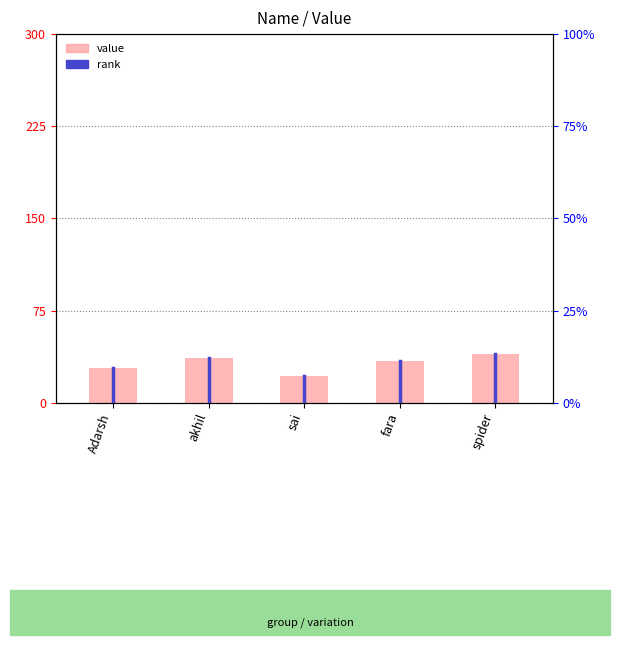

Count the number of categories in the chart.

5